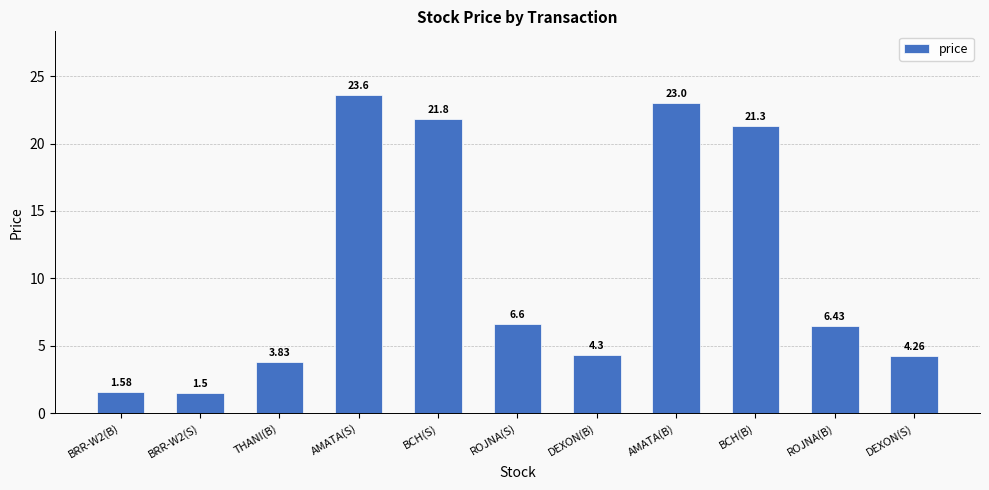

What is the label of the 3rd bar from the left?

THANI(B)